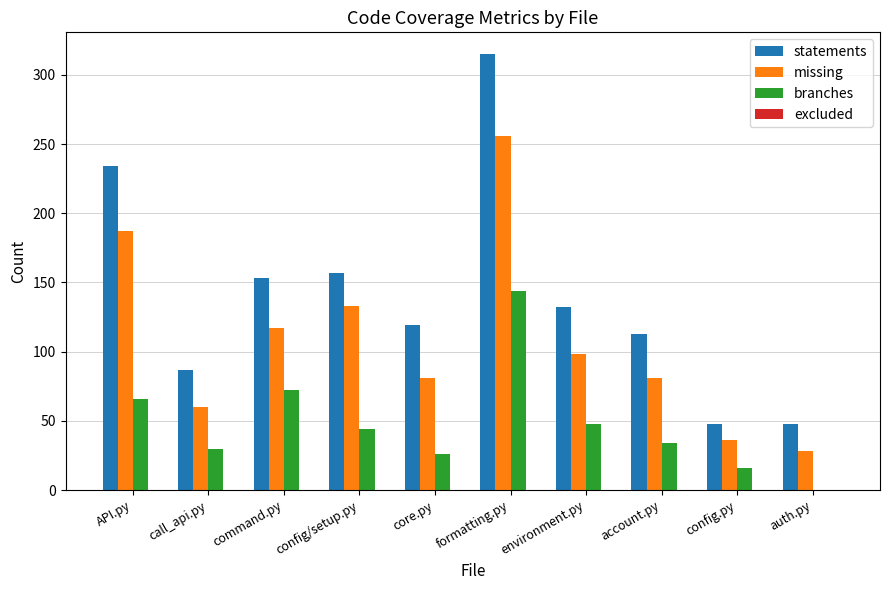

What is the spread (max minus min) of values at auth.py?

48